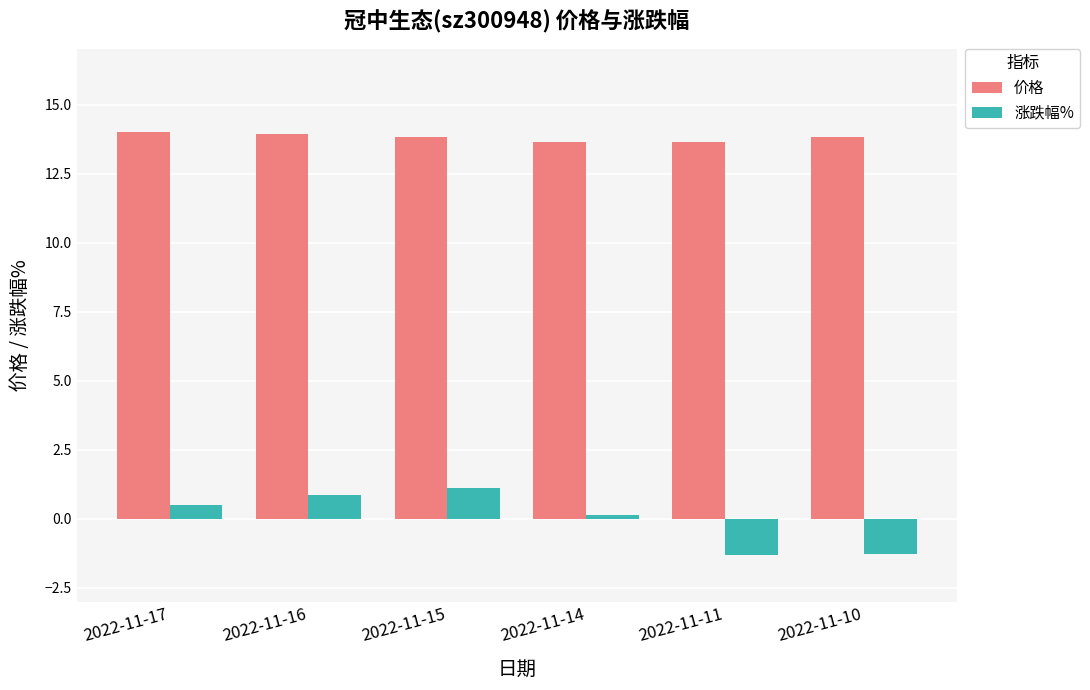

What is the sum of the 涨跌幅% values at 2022-11-15 and 2022-11-10?

-0.2